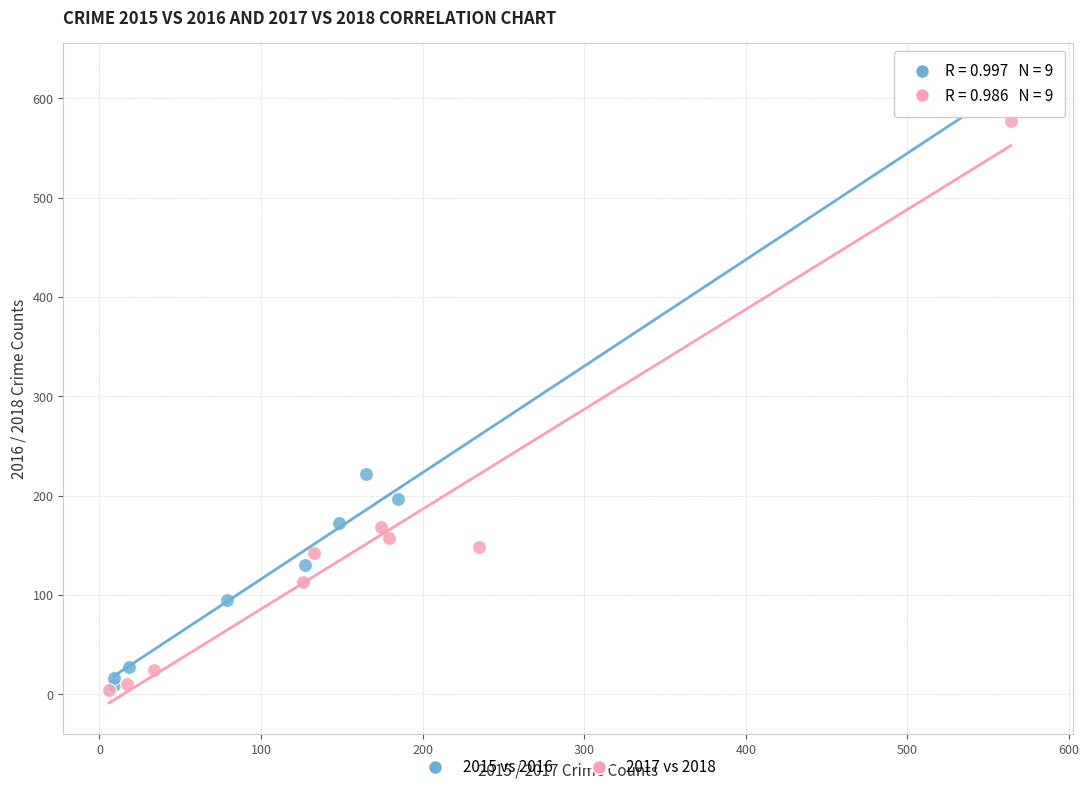

Which series reaches the maximum Y coordinate?

2015 vs 2016